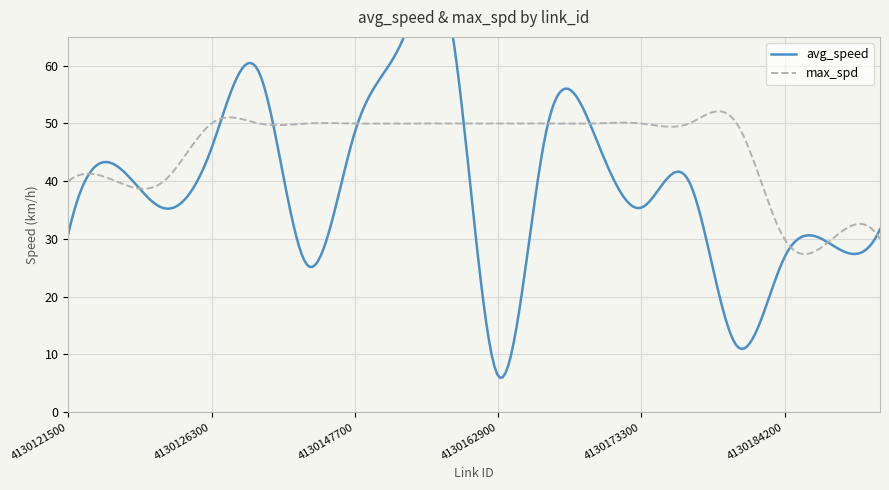

Reading left to right, extract all data points from this chart.

avg_speed: 4130121500=30.9	4130123900=42.7	4130124500=35.3	4130126300=45.7	4130128300=58.8	4130129700=25.5	4130147700=48.4	4130155300=64.4	4130158900=67.7	4130162900=6.3	4130166700=48.2	4130171300=48.5	4130173300=35.4	4130176700=40.0	4130179300=11.5	4130184200=26.8	4130057400=28.9	4130057900=31.7
max_spd: 4130121500=40.0	4130123900=40.0	4130124500=40.0	4130126300=50.0	4130128300=50.0	4130129700=50.0	4130147700=50.0	4130155300=50.0	4130158900=50.0	4130162900=50.0	4130166700=50.0	4130171300=50.0	4130173300=50.0	4130176700=50.0	4130179300=50.0	4130184200=30.0	4130057400=30.0	4130057900=30.0